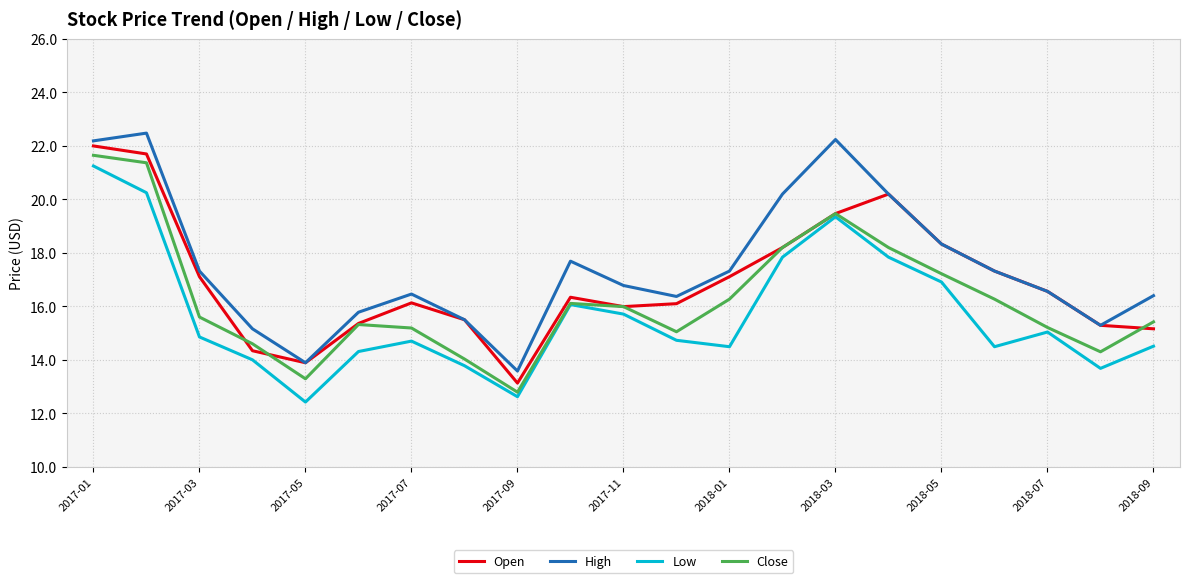

What is the difference between the maximum and minimum values in the Low series?

8.8